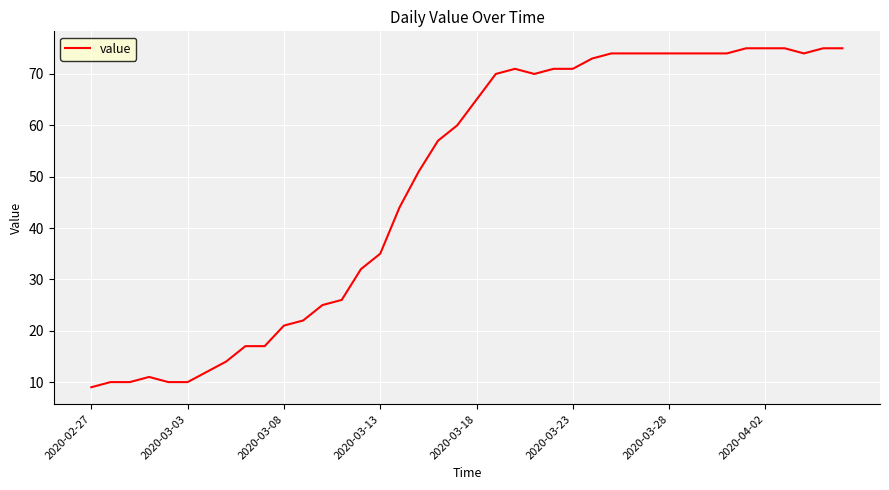

What is the maximum value shown in the chart?

75